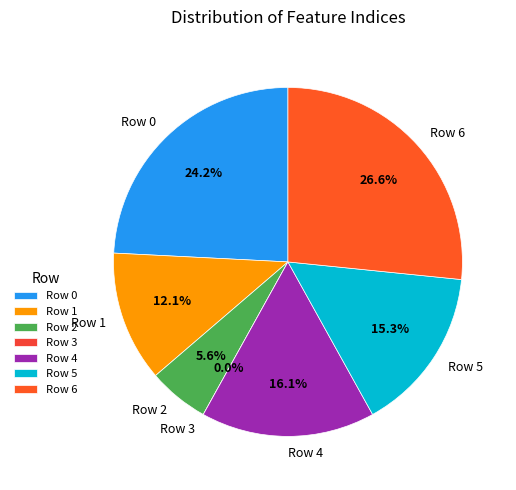

Count the number of slices in the pie.

7